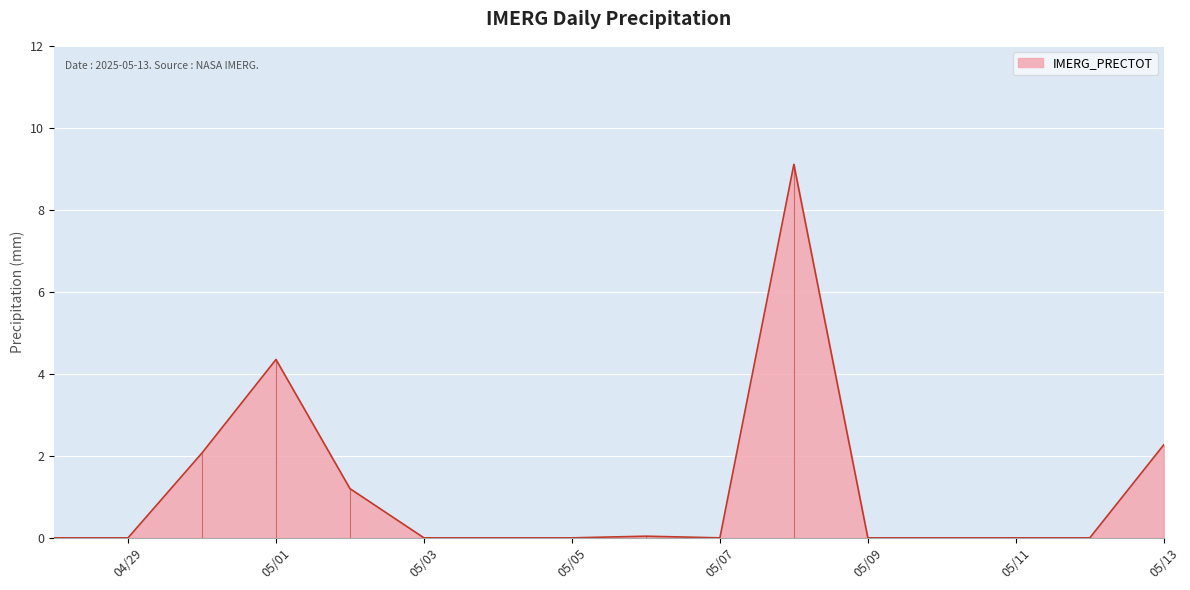

Rank the categories by value from highest to lowest.

2025-05-08, 2025-05-01, 2025-05-13, 2025-04-30, 2025-05-02, 2025-05-06, 2025-04-28, 2025-04-29, 2025-05-03, 2025-05-04, 2025-05-05, 2025-05-07, 2025-05-09, 2025-05-10, 2025-05-11, 2025-05-12